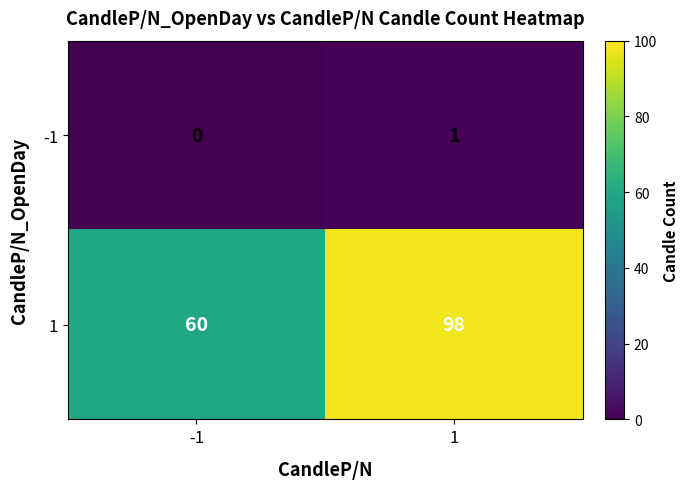

Read the 1 value at 1, to the nearest 5.

100